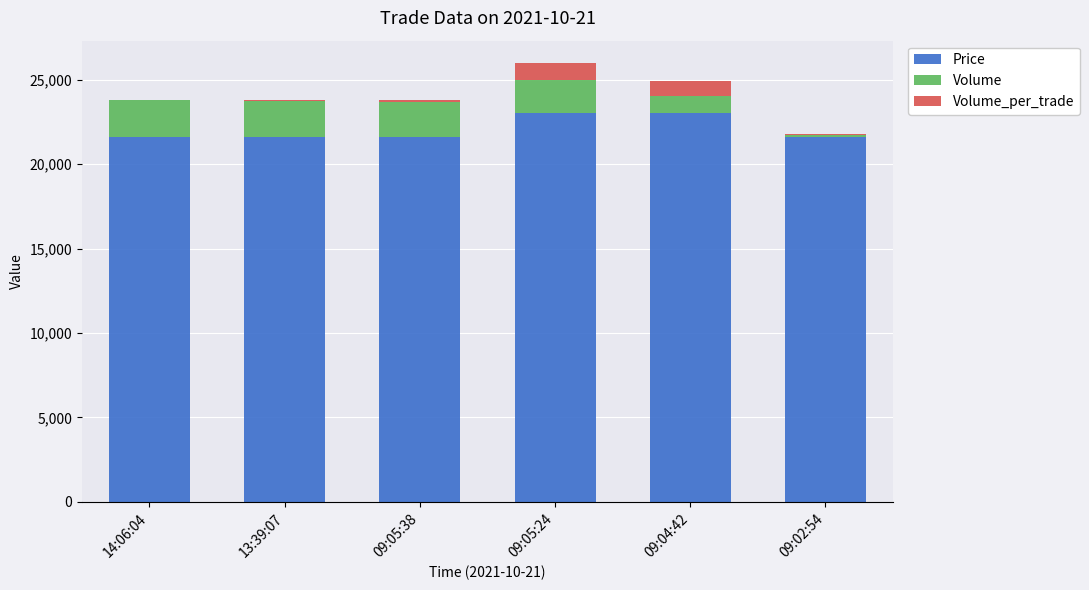

Read the Price value at 14:06:04, to the nearest 10.

21600